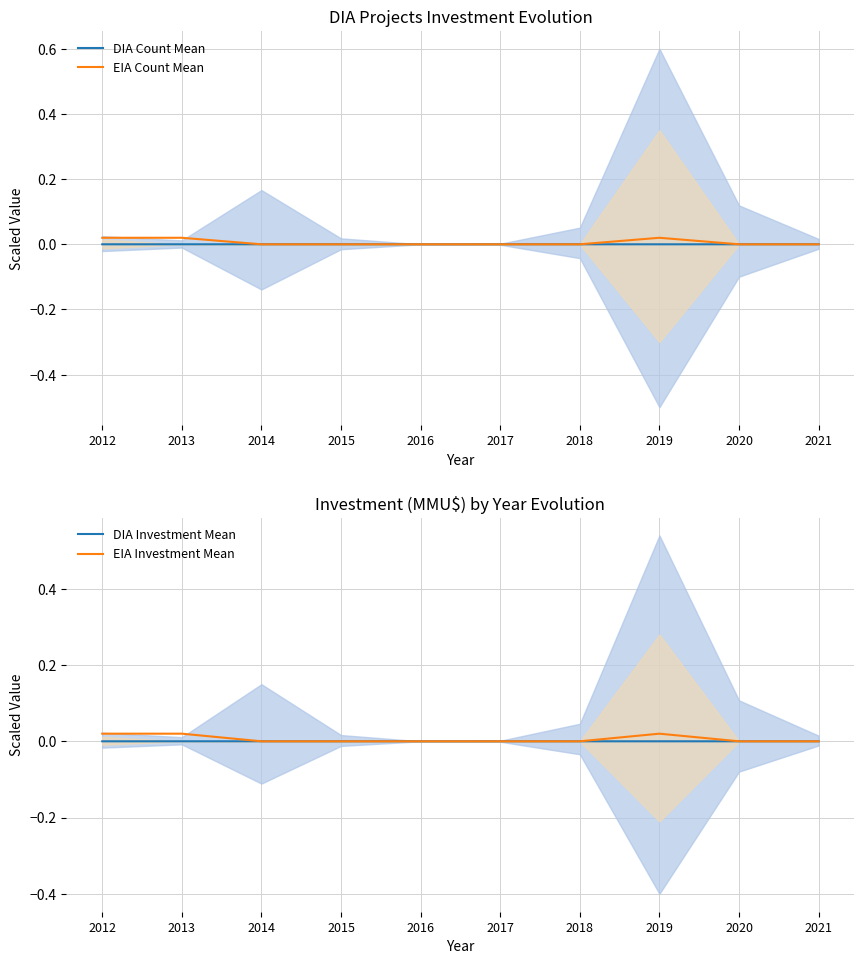

How many intersections are there between DIA Count Mean and EIA Investment Mean?

3